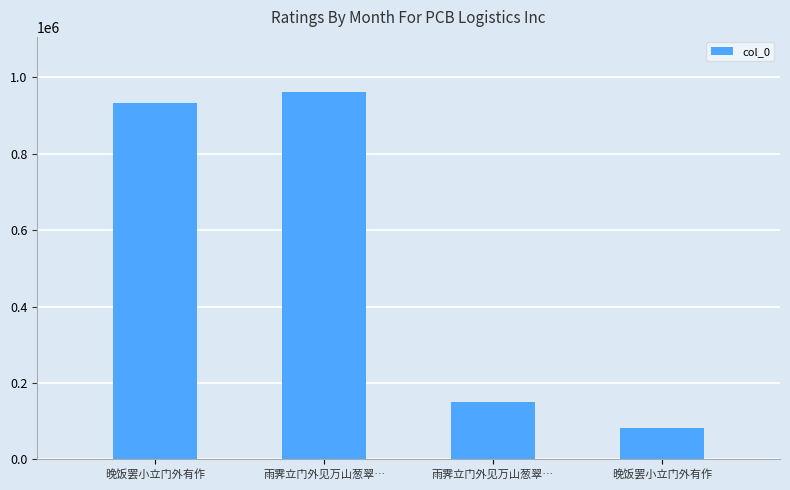

What is the sum of all values?

2129233